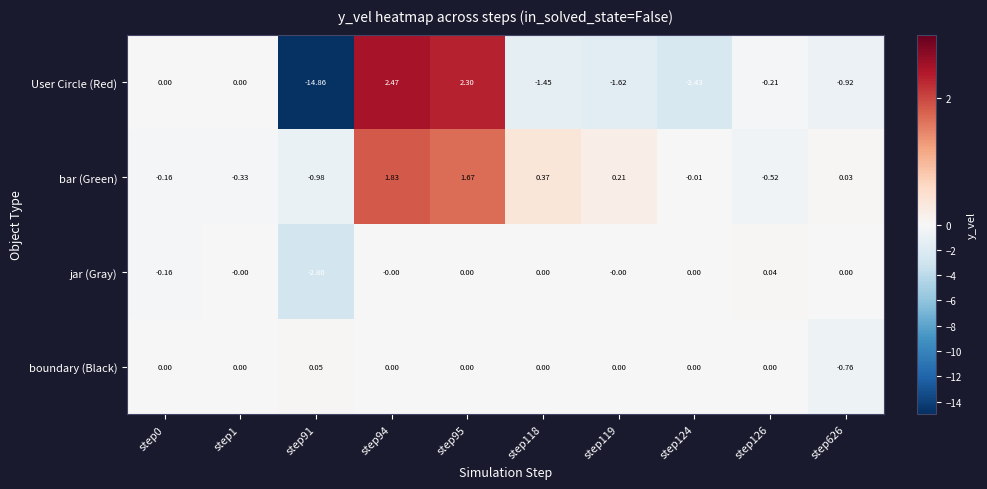

List the series in order of their peak value, highest first.

User Circle (Red), bar (Green), boundary (Black), jar (Gray)